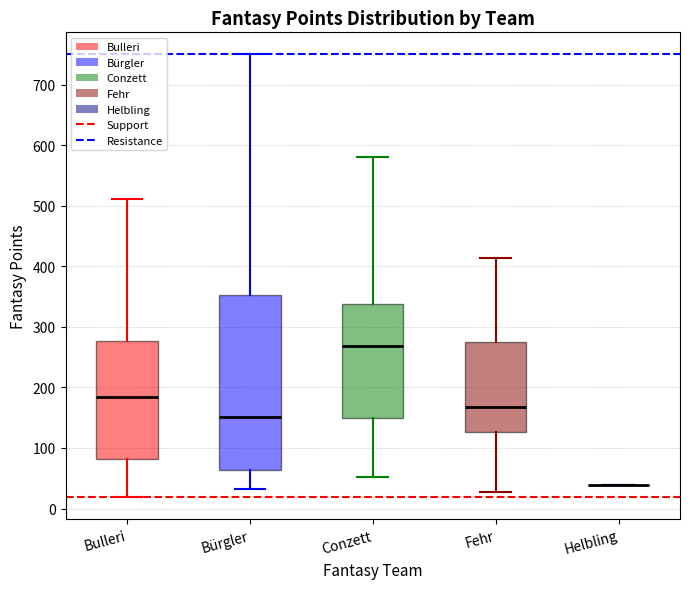

Comparing the boxes themselves (not the whiskers), which one is the tallest?

Bürgler